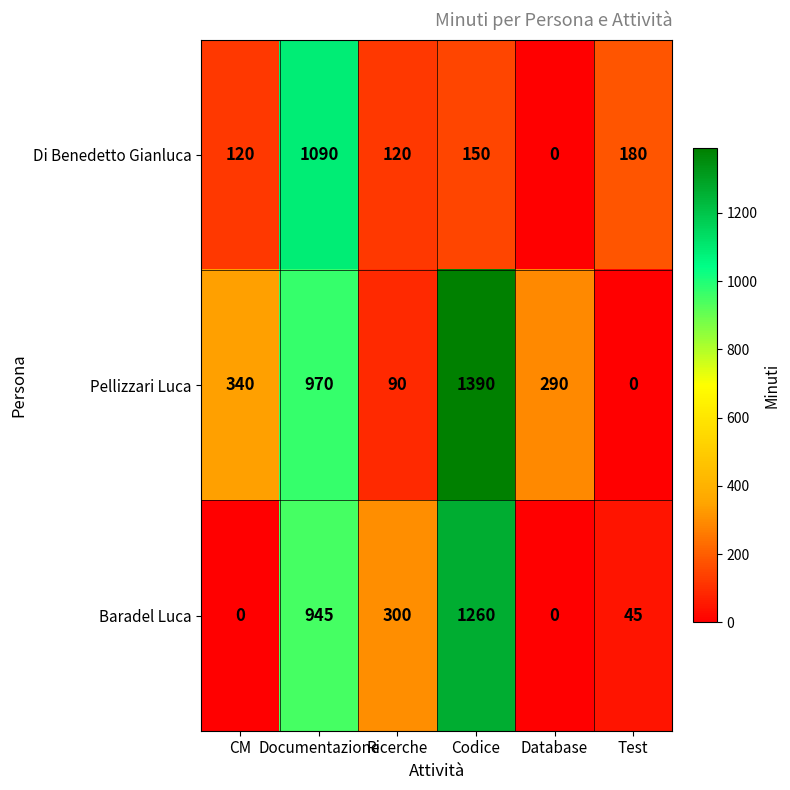

Rank the series by their average value, from highest to lowest.

Pellizzari Luca, Baradel Luca, Di Benedetto Gianluca